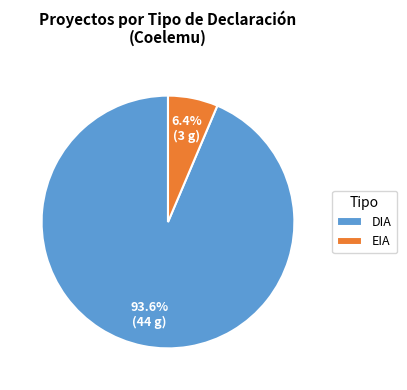

What is the majority slice?

DIA